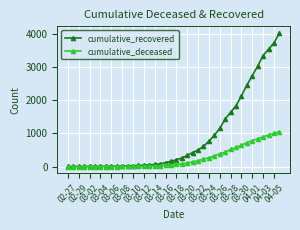

What is the highest value of the cumulative_recovered series?

4028